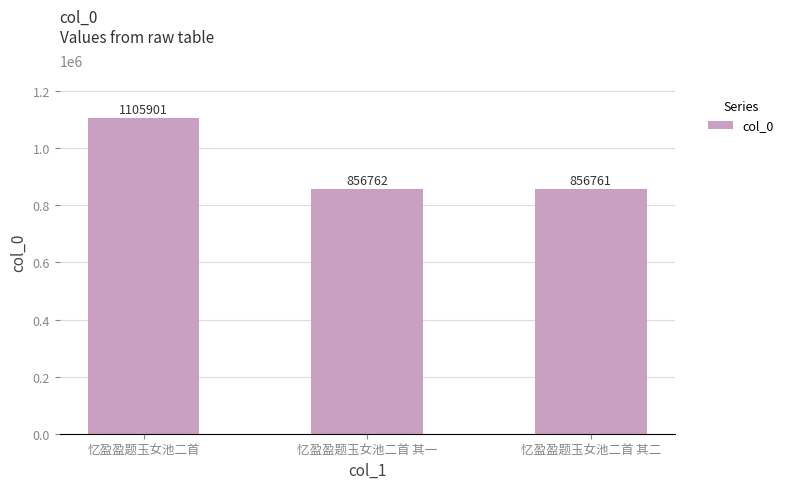

List the labels in order of value, largest first.

忆盈盈题玉女池二首, 忆盈盈题玉女池二首 其一, 忆盈盈题玉女池二首 其二